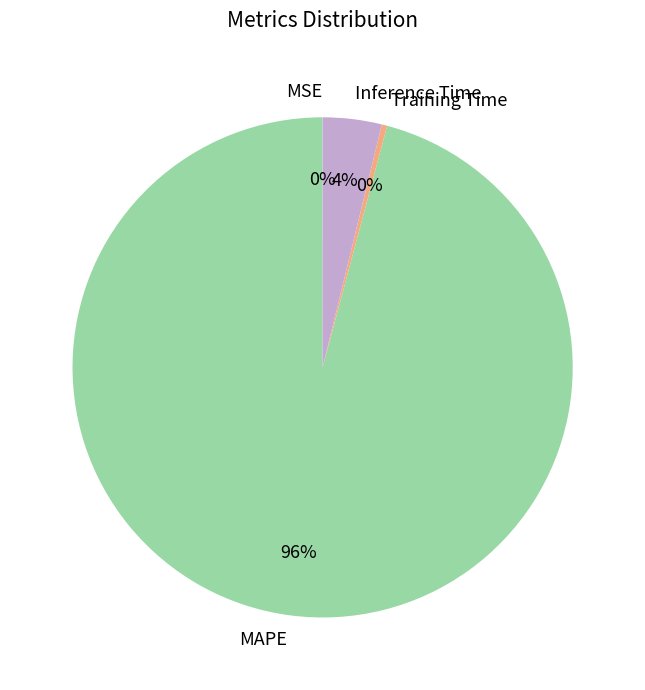

Which category accounts for the majority?

MAPE